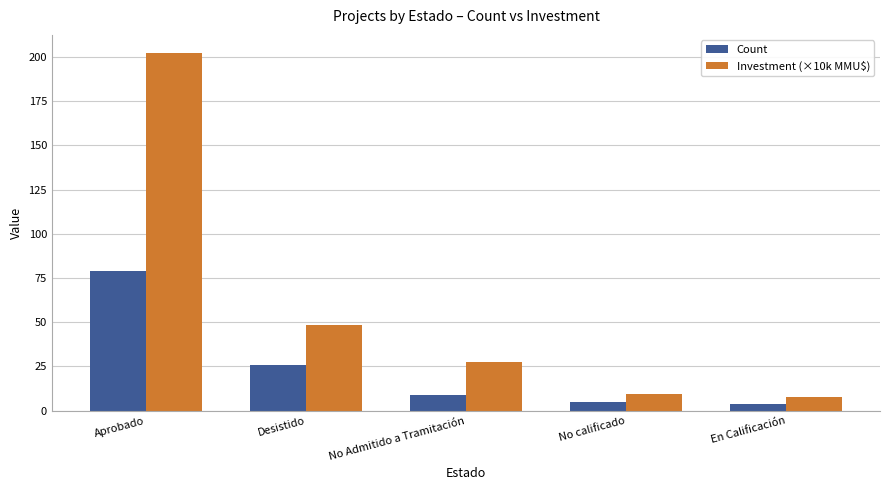

What is the total value across all series at Aprobado?

281.3